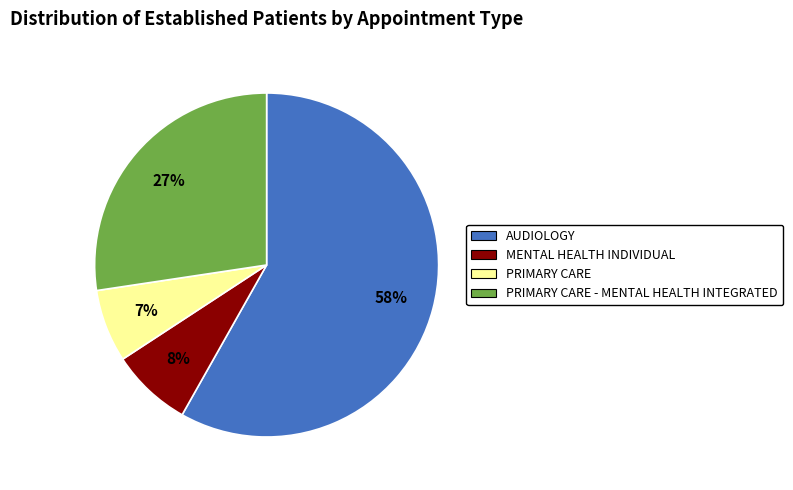

Does any single category account for the majority?

Yes